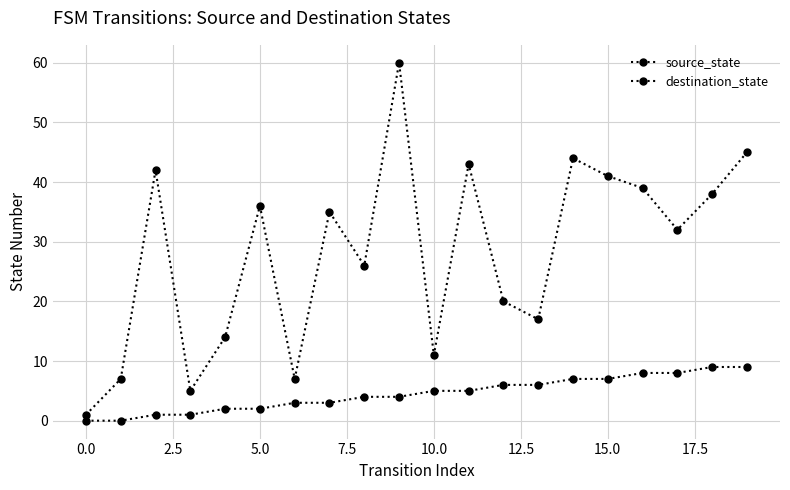

At which label does source_state first exceed 5?

12